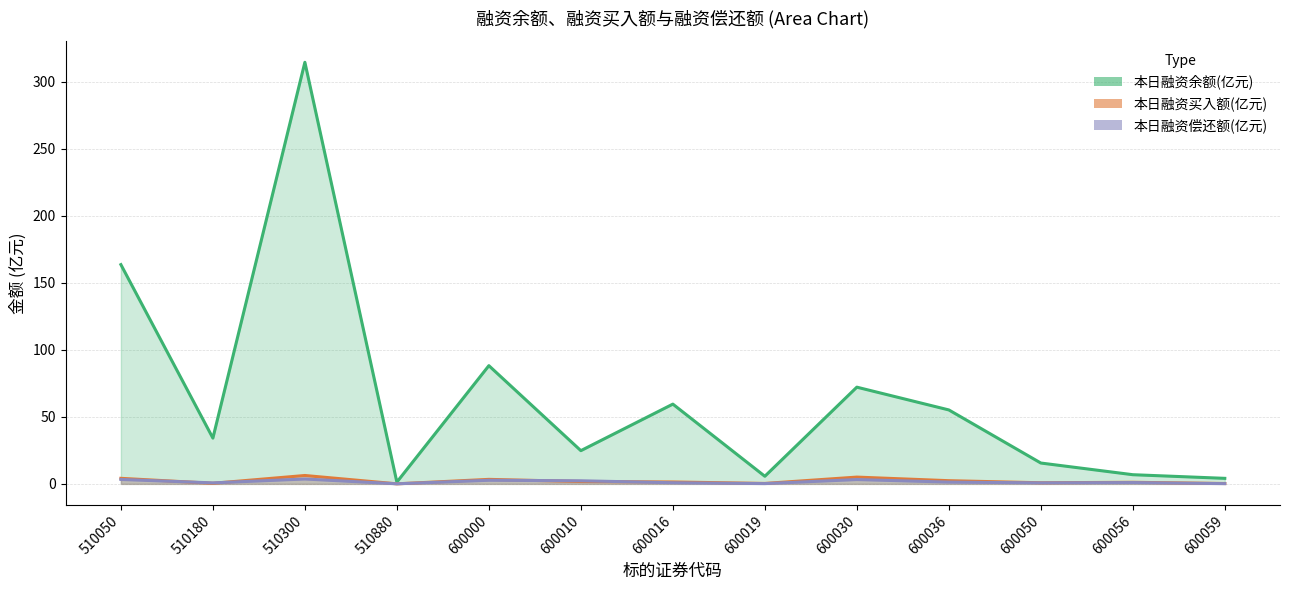

Where is 本日融资买入额(亿元) nearest to the value 3?

600000